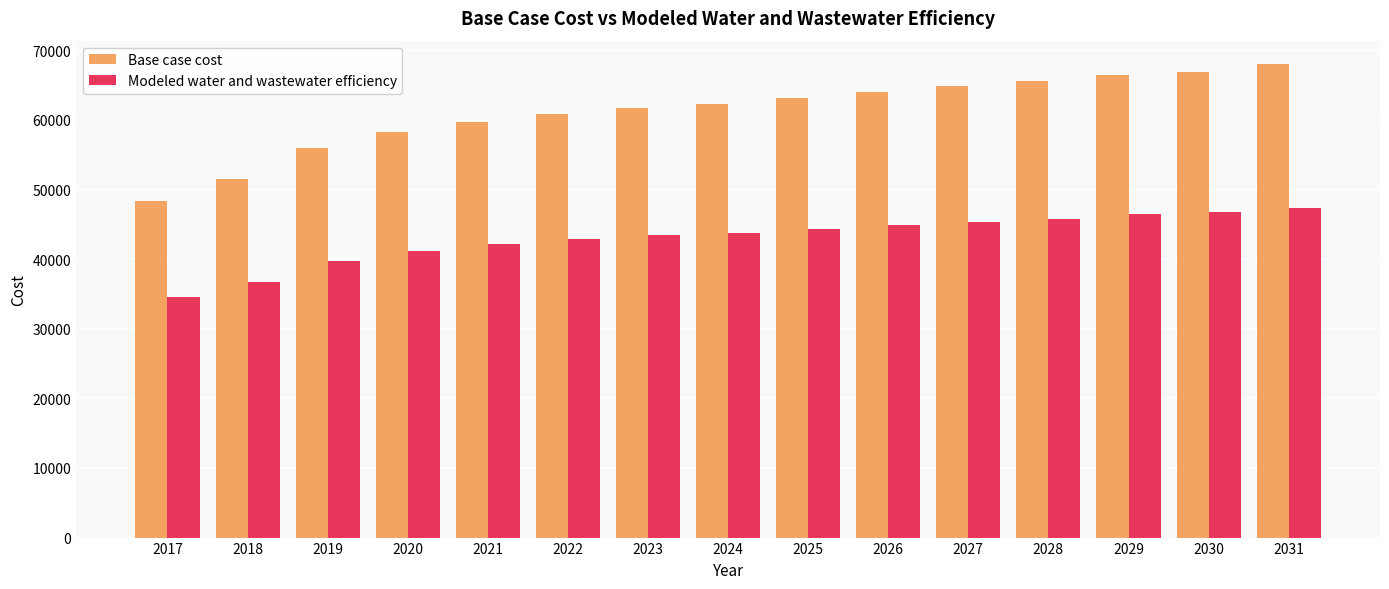

The Base case cost series shows 66945.8 at 2030. True or false?

True